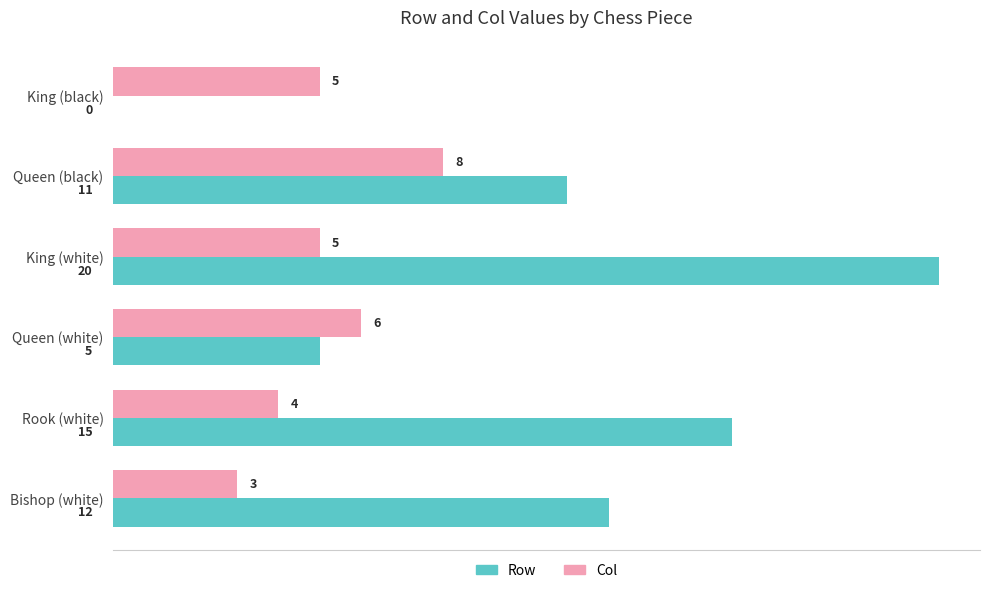

What is the highest value of the Col series?

8